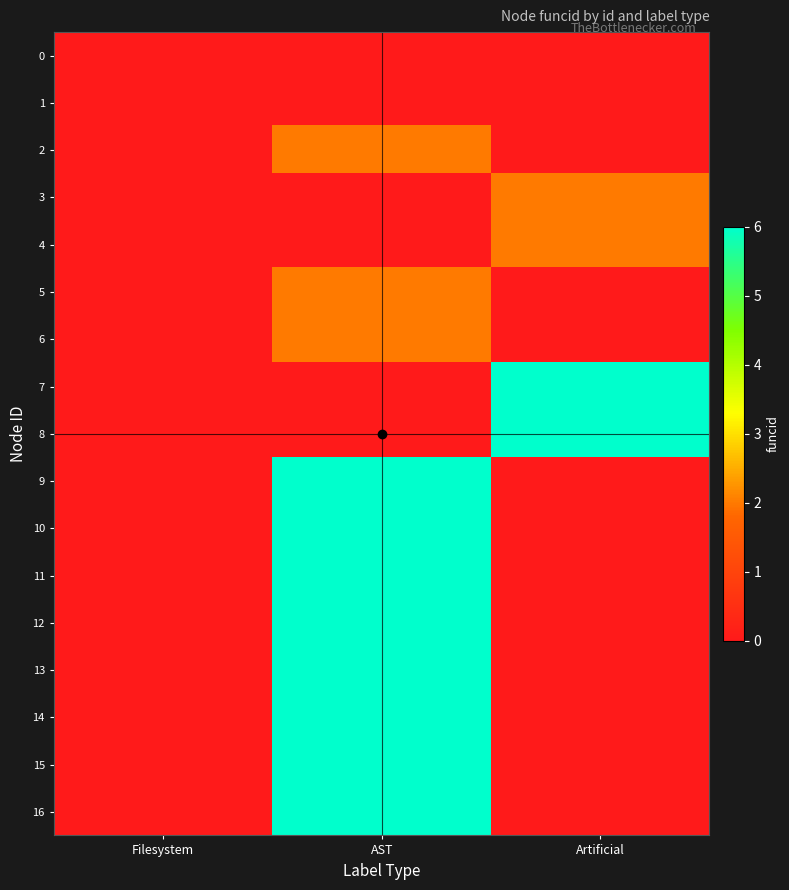

How many distinct data groups are displayed?

17